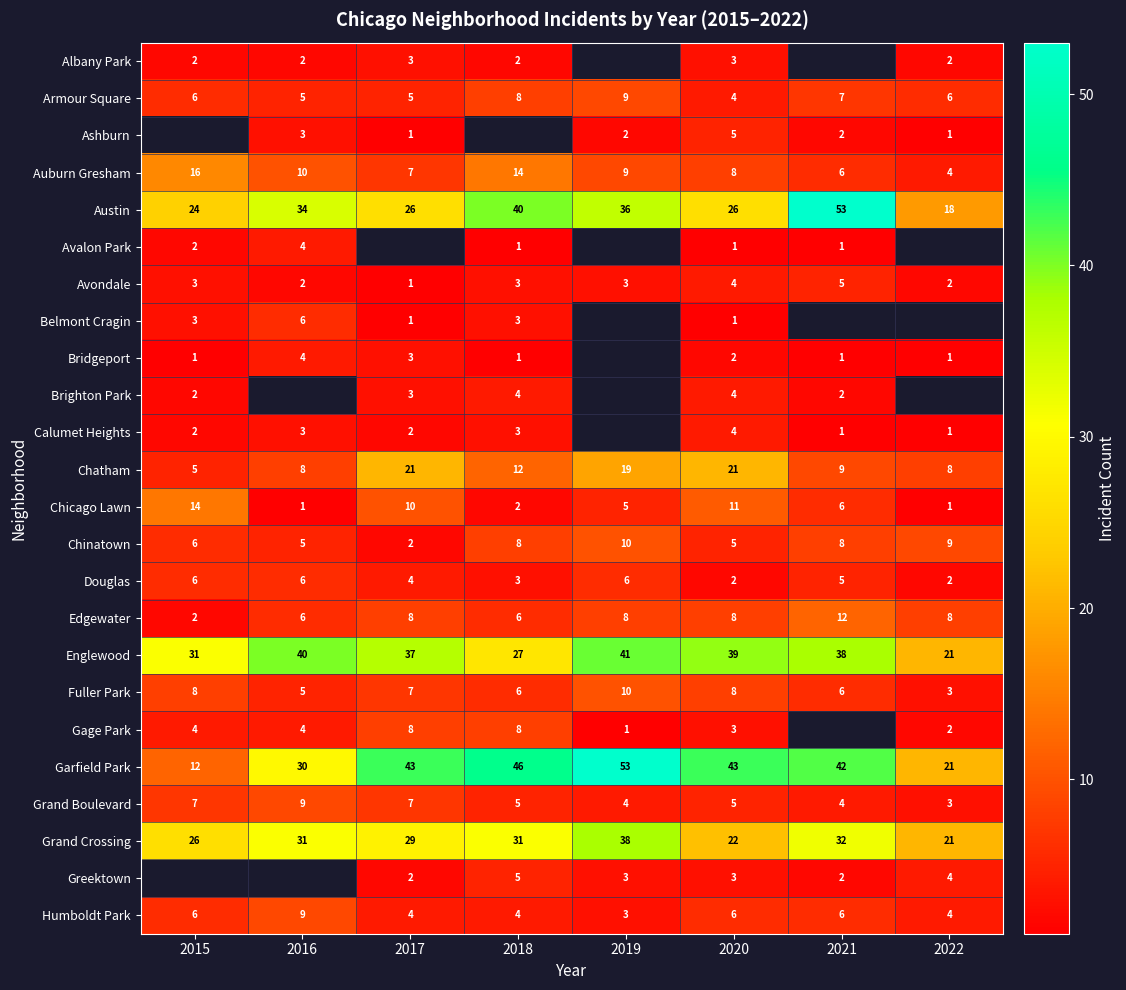

Read the Humboldt Park value at 2020.

6